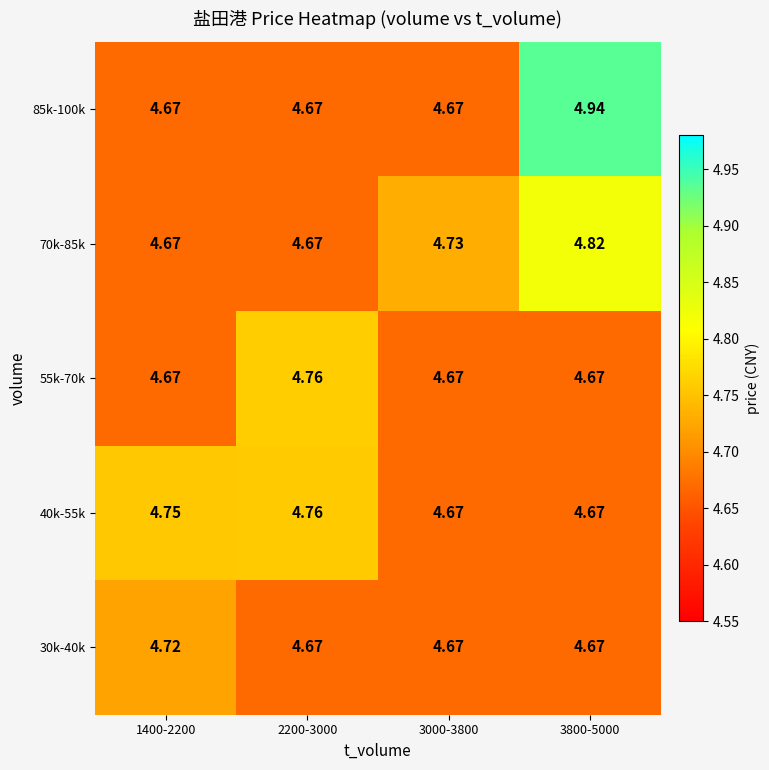

Which series has the widest spread of values?

85k-100k